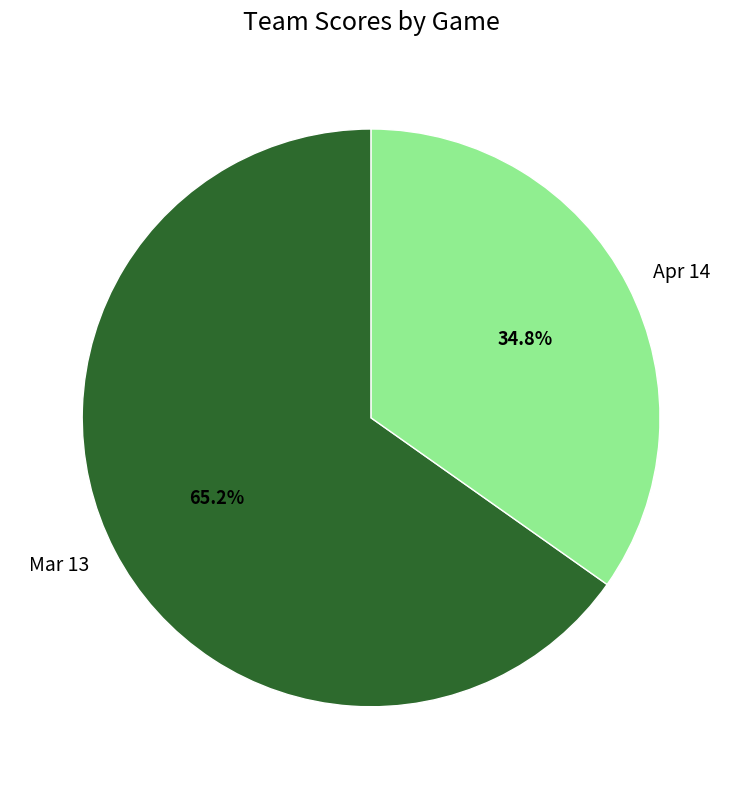

Which category has the smallest portion of the pie?

Apr 14